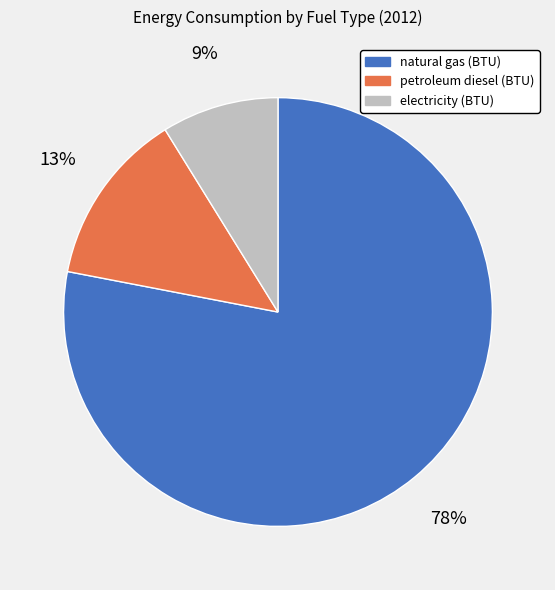

To the nearest percent, what is the combined percentage of natural gas (BTU) and electricity (BTU)?

87%